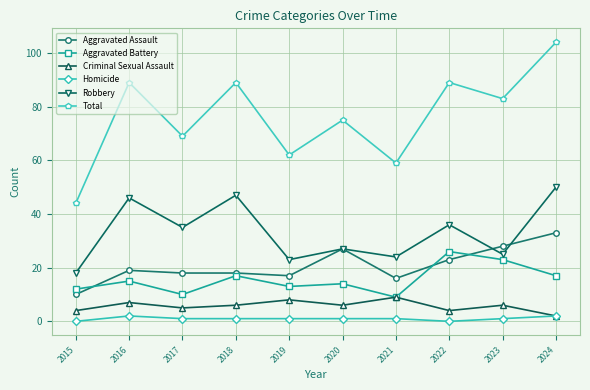

The Aggravated Battery series shows 10 at 2017. True or false?

True